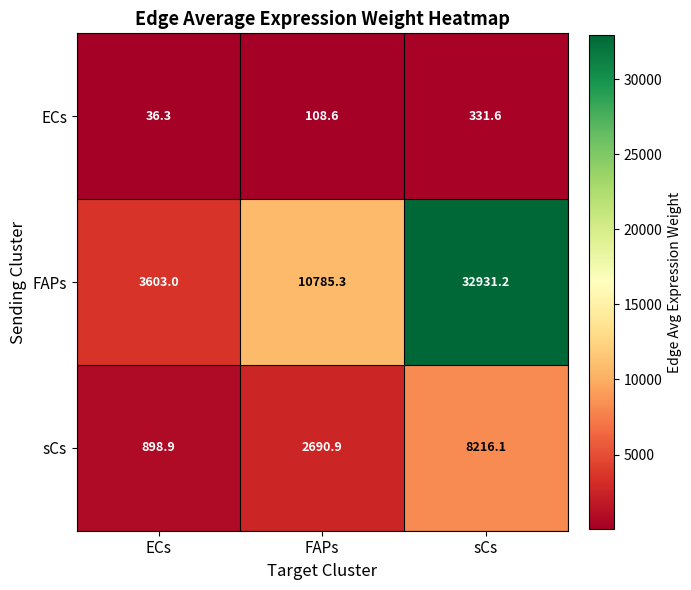

Between FAPs and sCs, which series saw the biggest shift?

FAPs